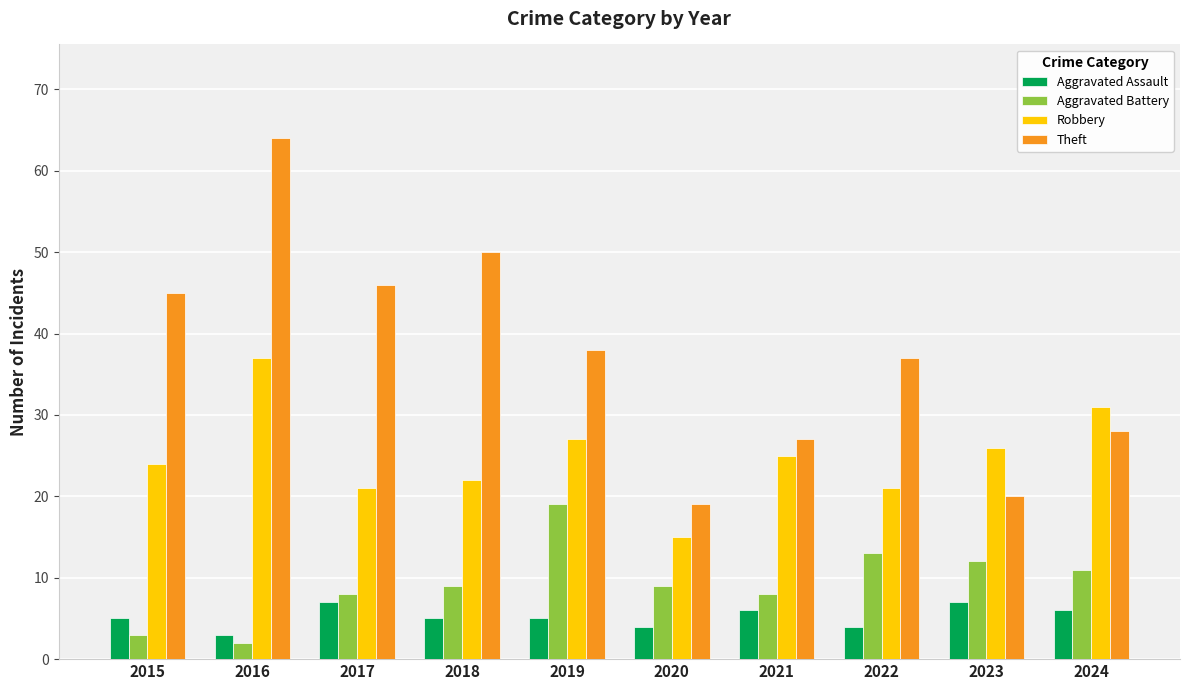

How many values in the Robbery series are below 25?

5